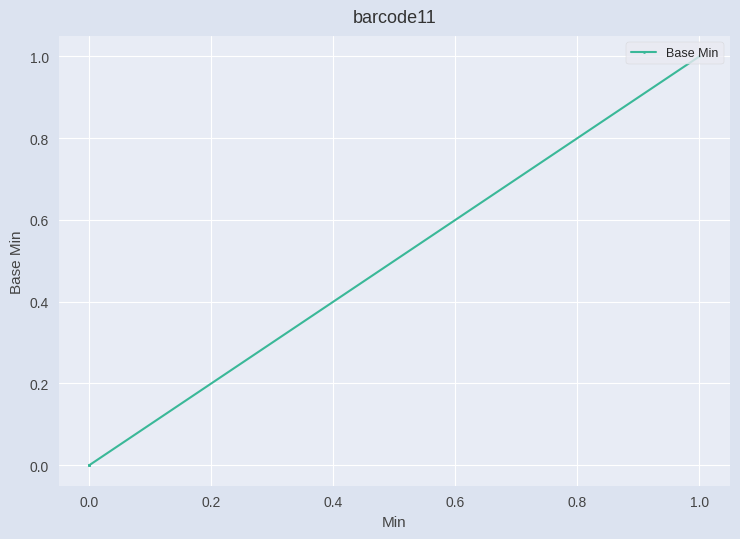

Between 0.0 and 1.0, which is larger?

1.0